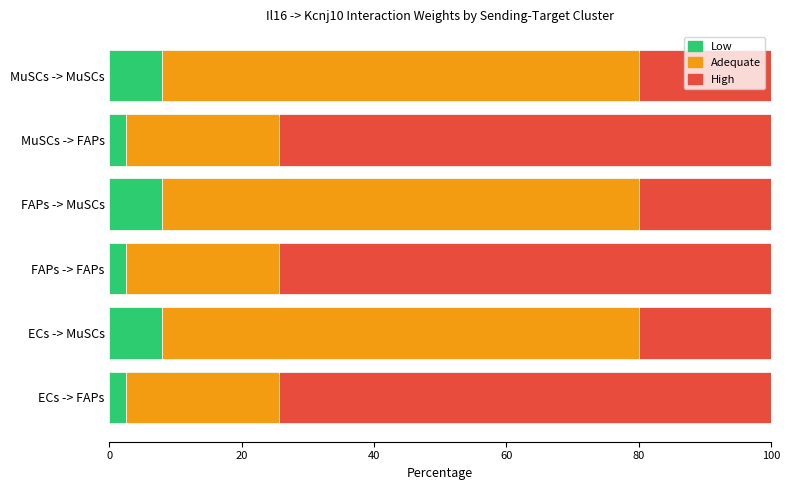

What is the total value across all series at FAPs -> FAPs?

100.0